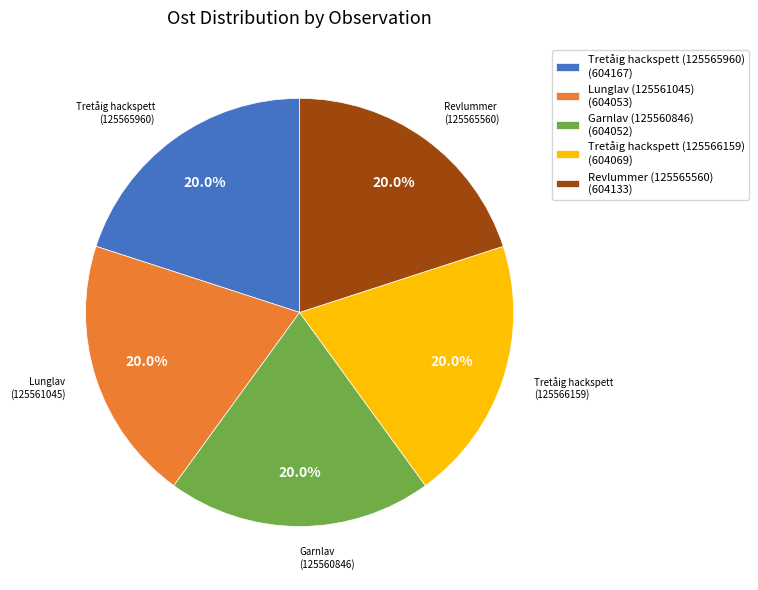

Is it true that Tretåig hackspett (125565960) is 13% of the pie?

False